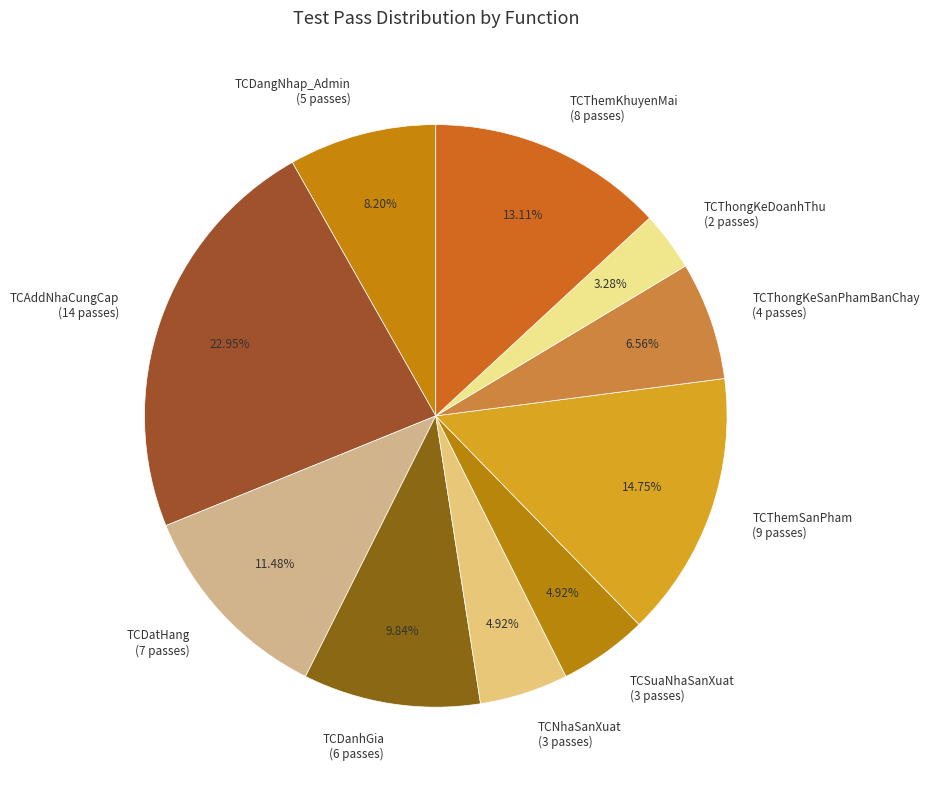

What percentage do TCDanhGia and TCDatHang together represent?

21.3%